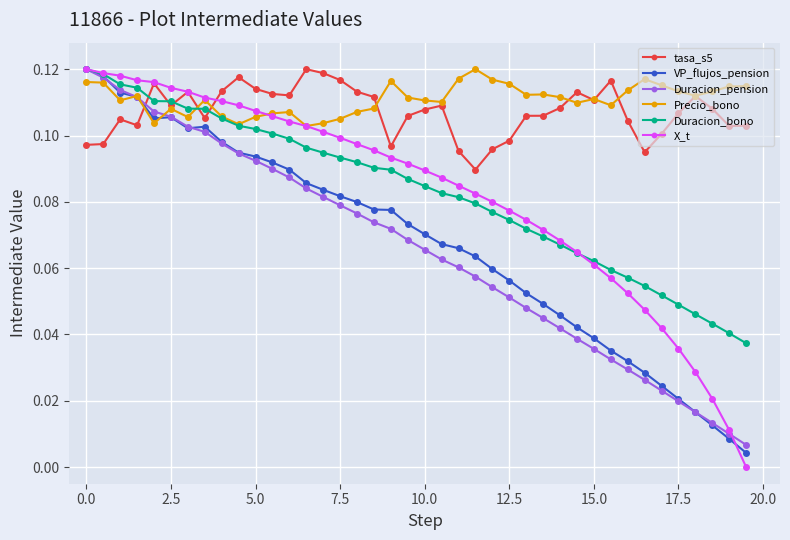

What are all the series names shown in the legend?

tasa_s5, VP_flujos_pension, Duracion_pension, Precio_bono, Duracion_bono, X_t